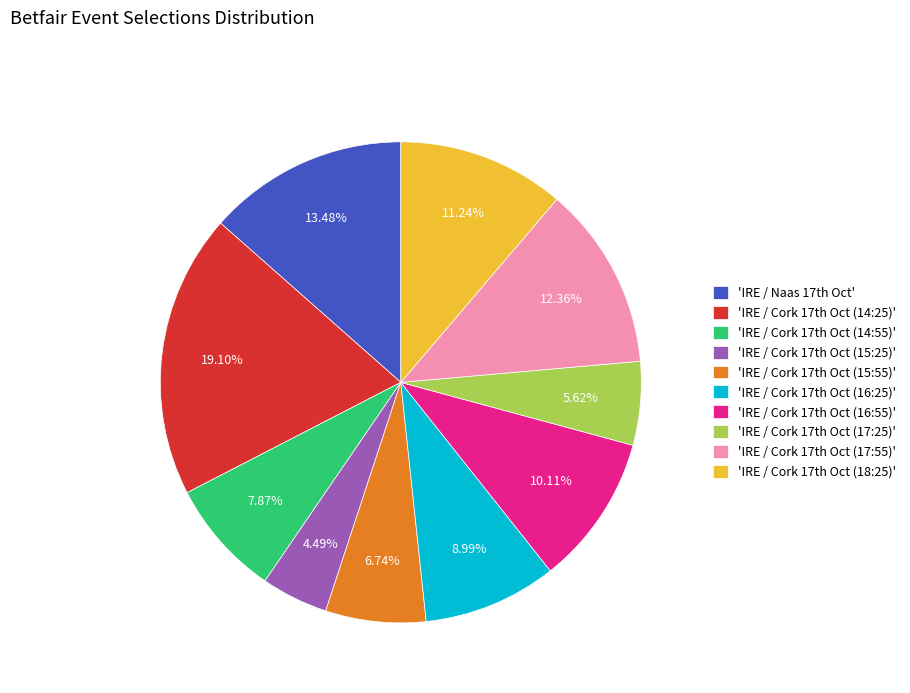

Is there any slice that represents more than half of the pie?

No